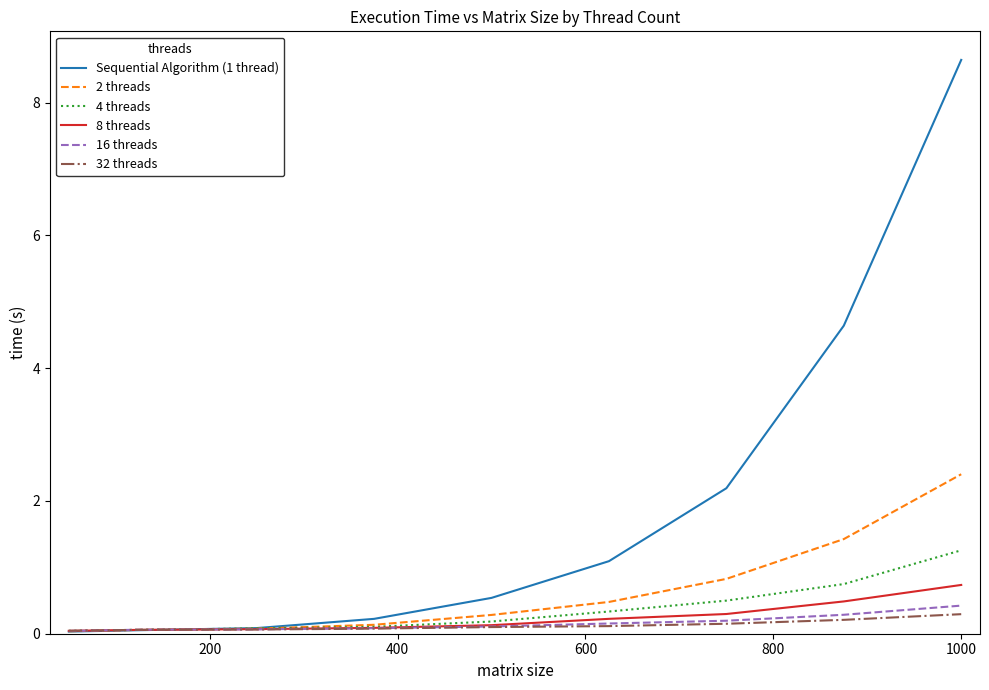

Which series has the largest range (max minus min)?

Sequential Algorithm (1 thread)